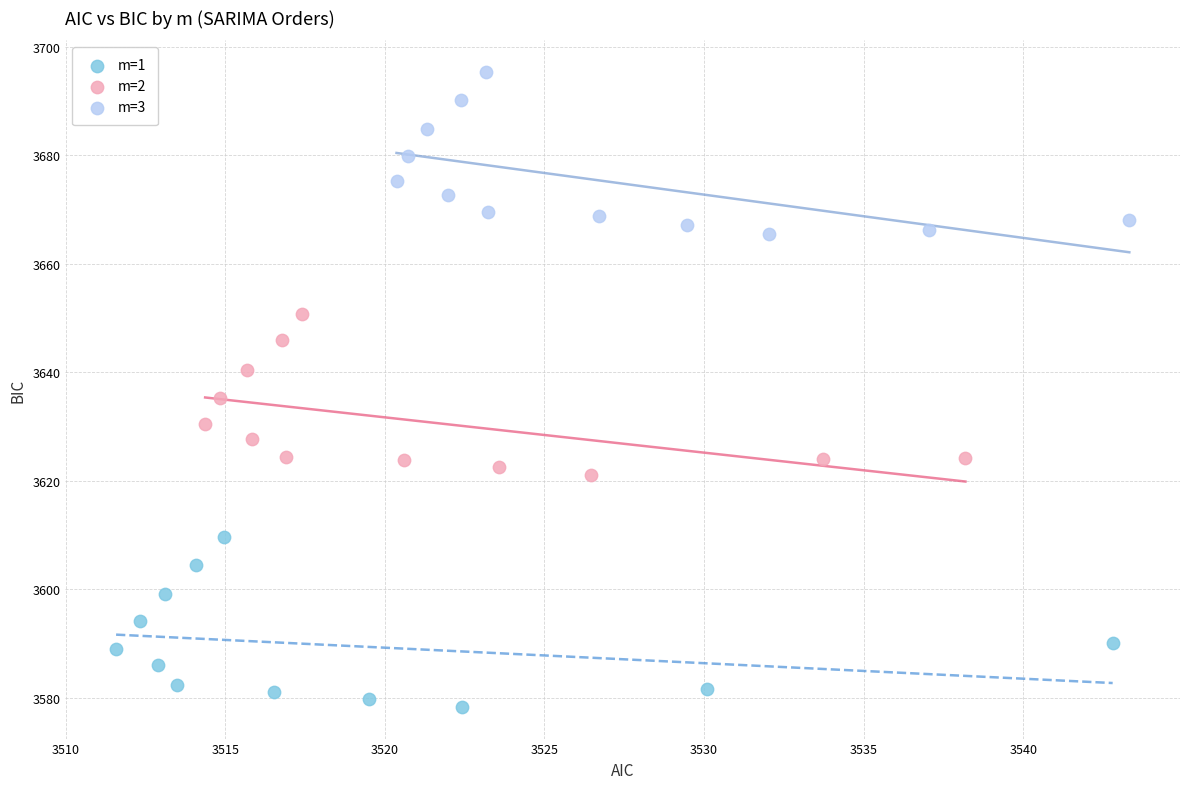

Which series contains the highest Y value?

m=3